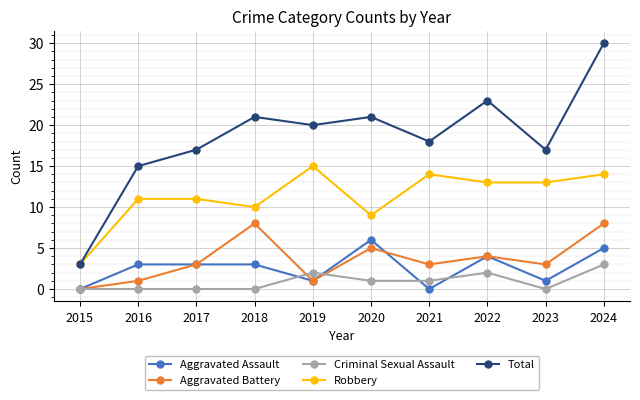

Which series has the largest range (max minus min)?

Total